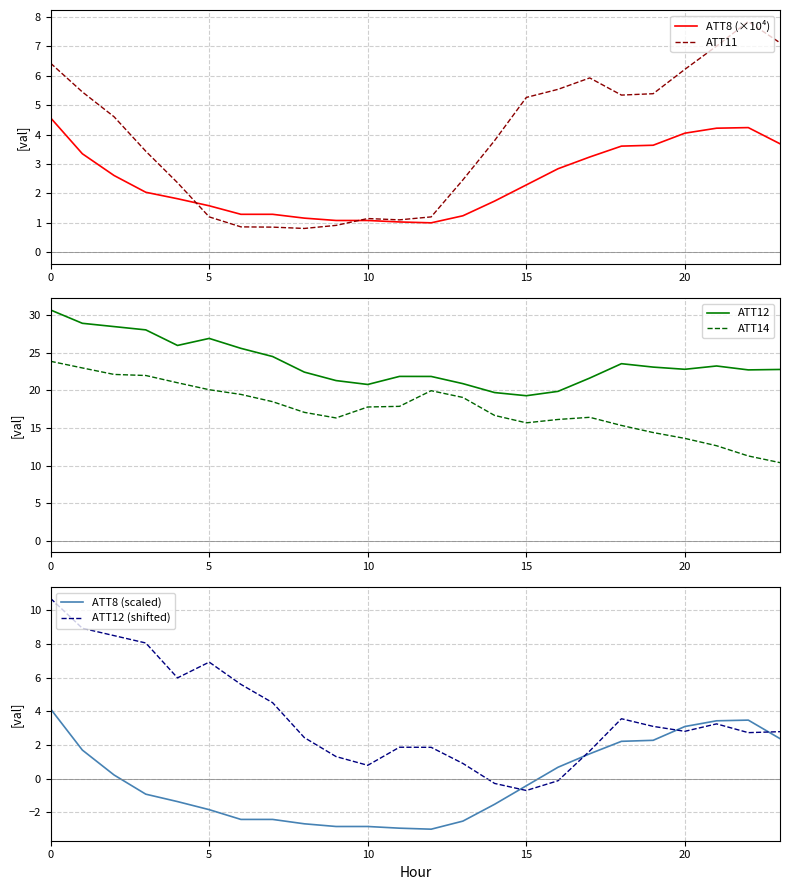

What is the total value across all series at 12?

42.9